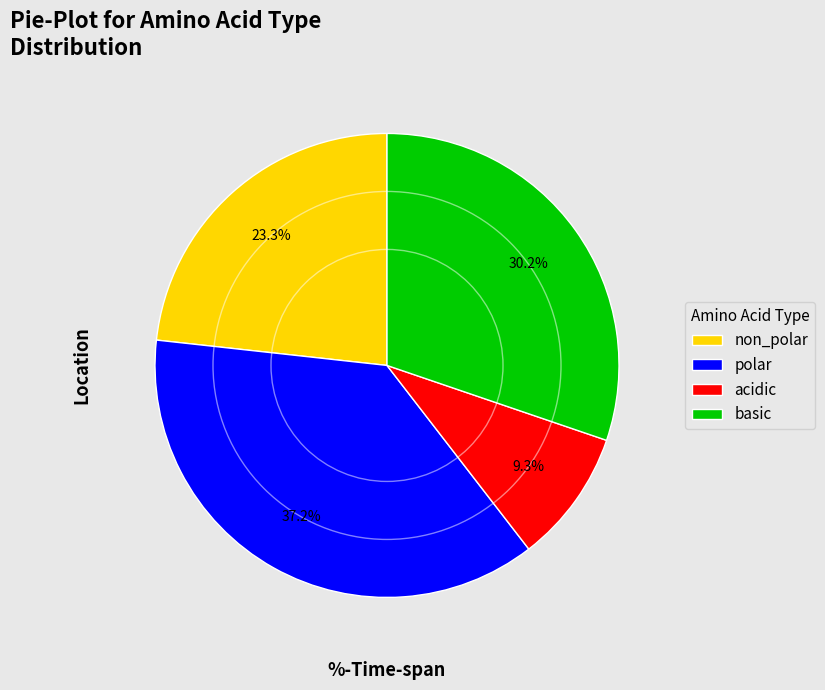

What portion of the pie excludes polar?

62.8%